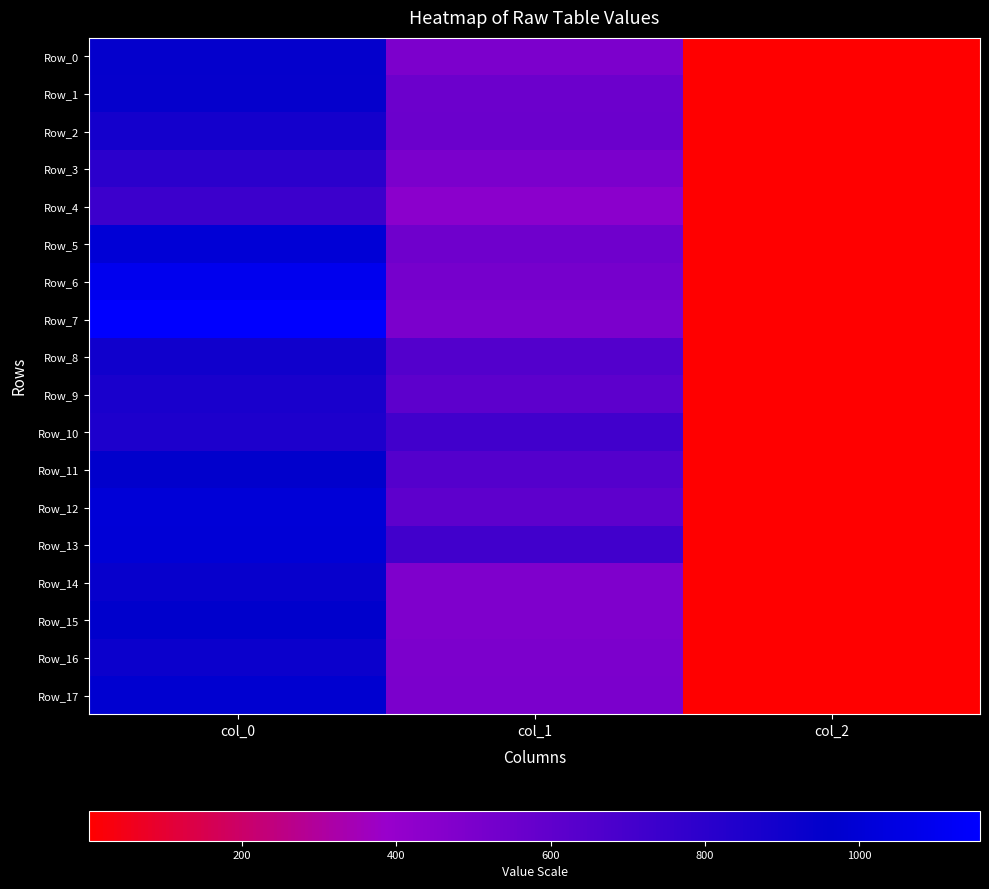

Reading right to left, transcribe all the data shown in this chart.

Row_0: col_2=2.0	col_1=496.1	col_0=946.7
Row_1: col_2=2.0	col_1=553.5	col_0=943.3
Row_2: col_2=2.0	col_1=556.9	col_0=883.3
Row_3: col_2=2.0	col_1=499.5	col_0=800.0
Row_4: col_2=2.0	col_1=435.4	col_0=736.7
Row_5: col_2=2.0	col_1=546.8	col_0=1000.0
Row_6: col_2=2.0	col_1=519.8	col_0=1090.0
Row_7: col_2=2.0	col_1=499.5	col_0=1156.7
Row_8: col_2=2.0	col_1=648.0	col_0=903.3
Row_9: col_2=2.0	col_1=614.2	col_0=866.7
Row_10: col_2=2.0	col_1=715.5	col_0=853.3
Row_11: col_2=2.0	col_1=644.6	col_0=956.7
Row_12: col_2=2.0	col_1=607.5	col_0=1003.3
Row_13: col_2=2.0	col_1=715.5	col_0=1000.0
Row_14: col_2=2.0	col_1=482.6	col_0=933.3
Row_15: col_2=2.0	col_1=482.6	col_0=960.0
Row_16: col_2=2.0	col_1=496.1	col_0=920.0
Row_17: col_2=2.0	col_1=499.5	col_0=976.7